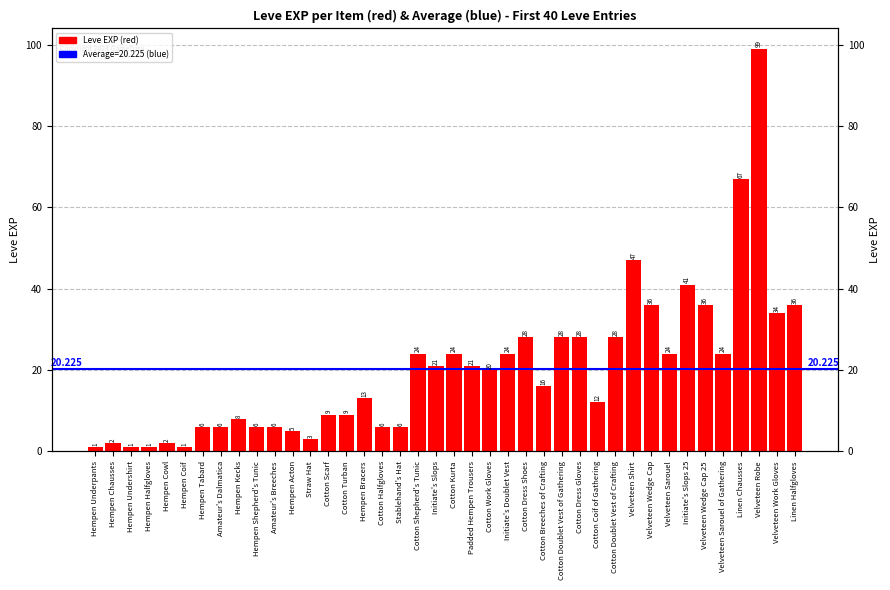

Where is the data nearest to the value 50?

Velveteen Shirt